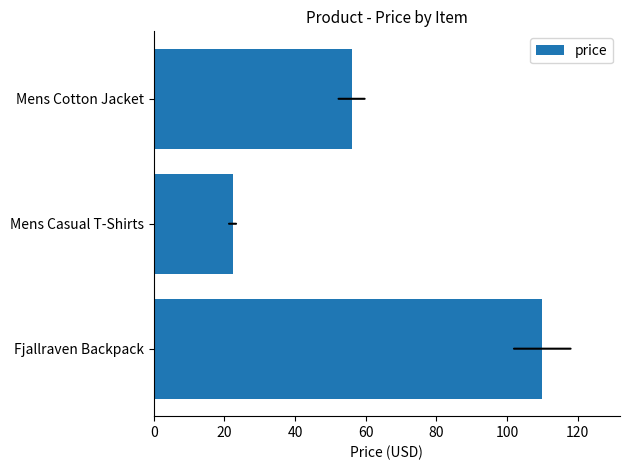

What is the difference between the maximum and second lowest values?

54.0